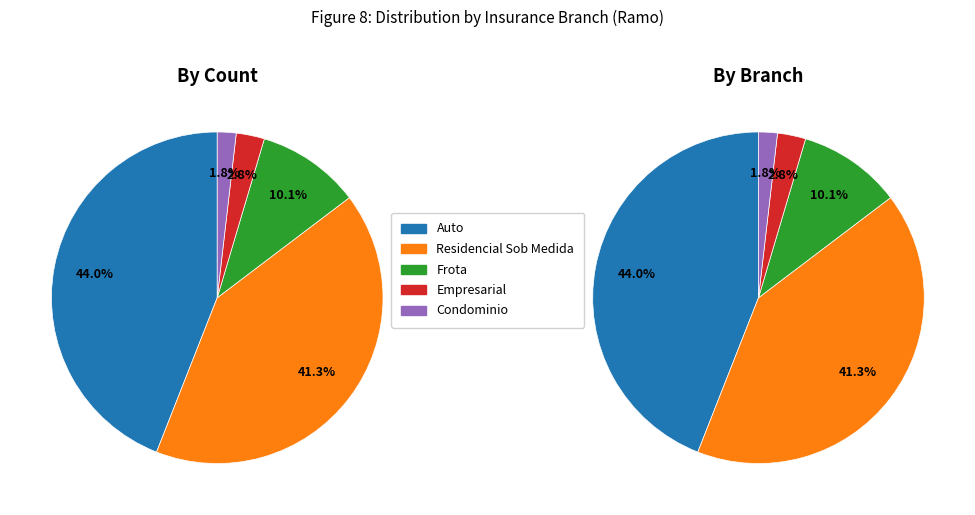

What portion of the pie excludes Frota?

89.9%